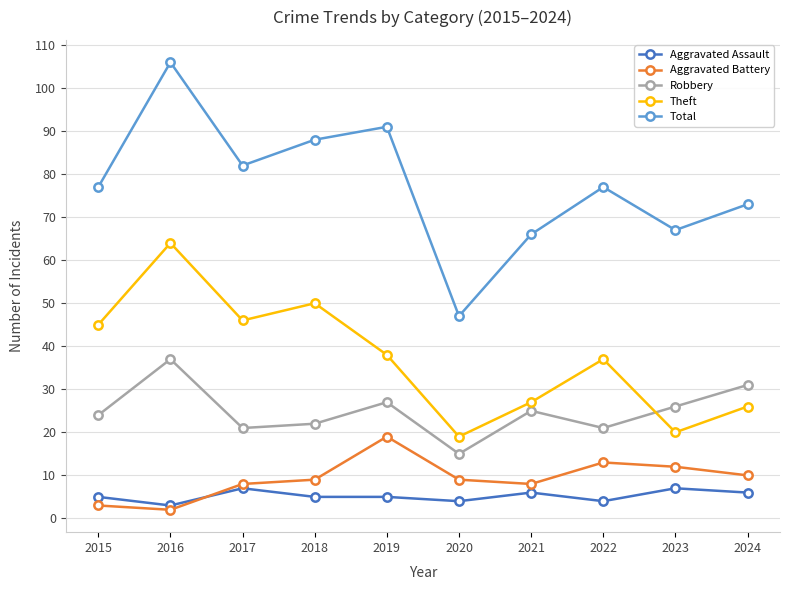

What is the lowest value of the Total series?

47